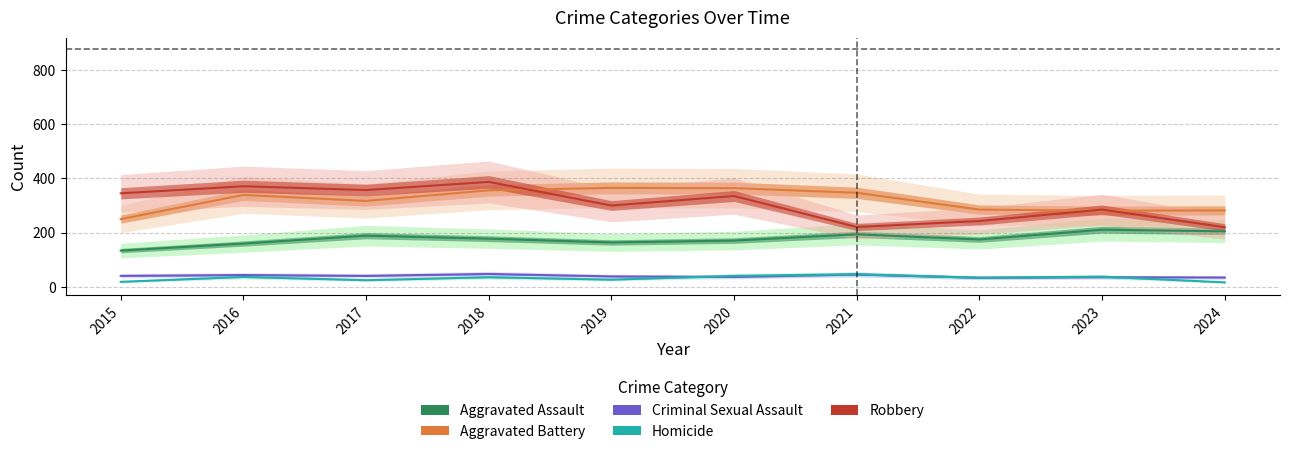

Which series ends up on top after the final intersection of Aggravated Battery and Robbery?

Aggravated Battery